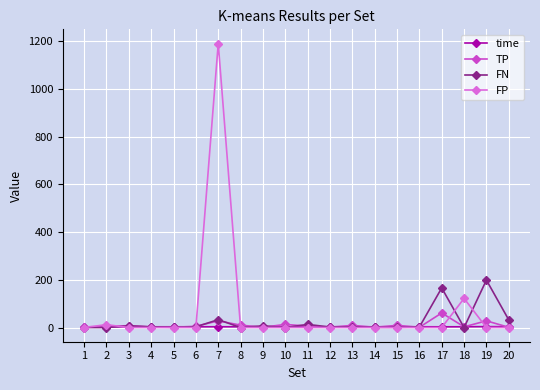

What is the difference between the maximum and second lowest values in the FN series?

199.0